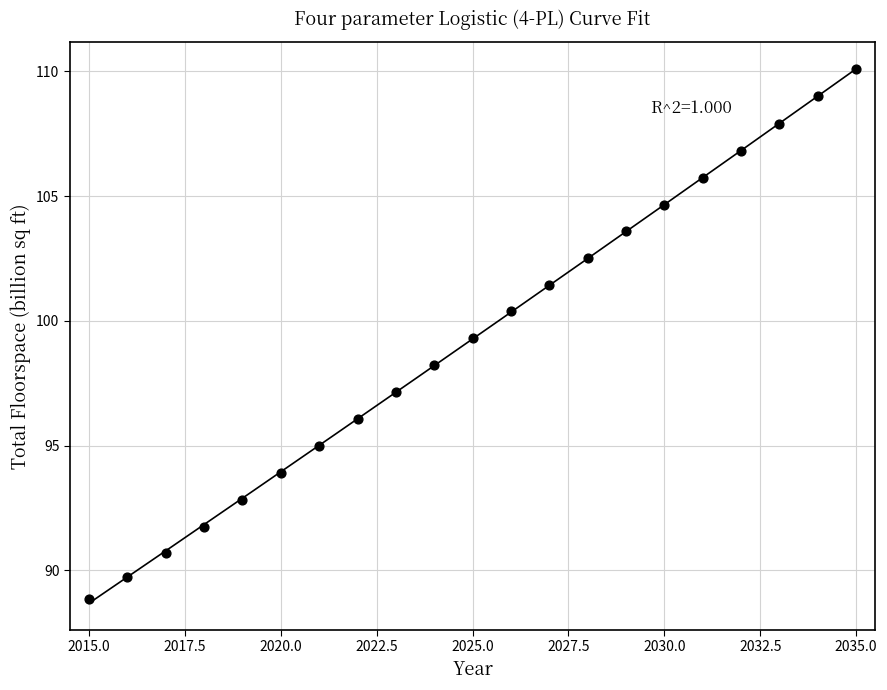

What Y value in the scatter plot is closest to 99?

99.3